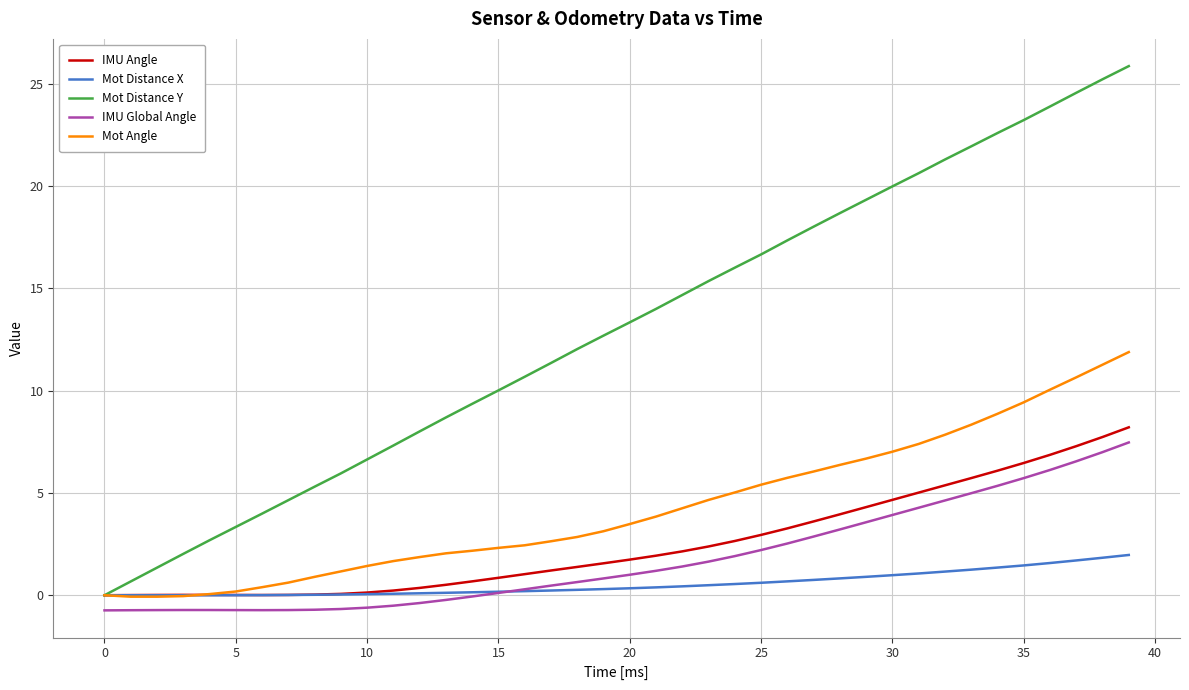

What is the greatest value displayed?

25.9